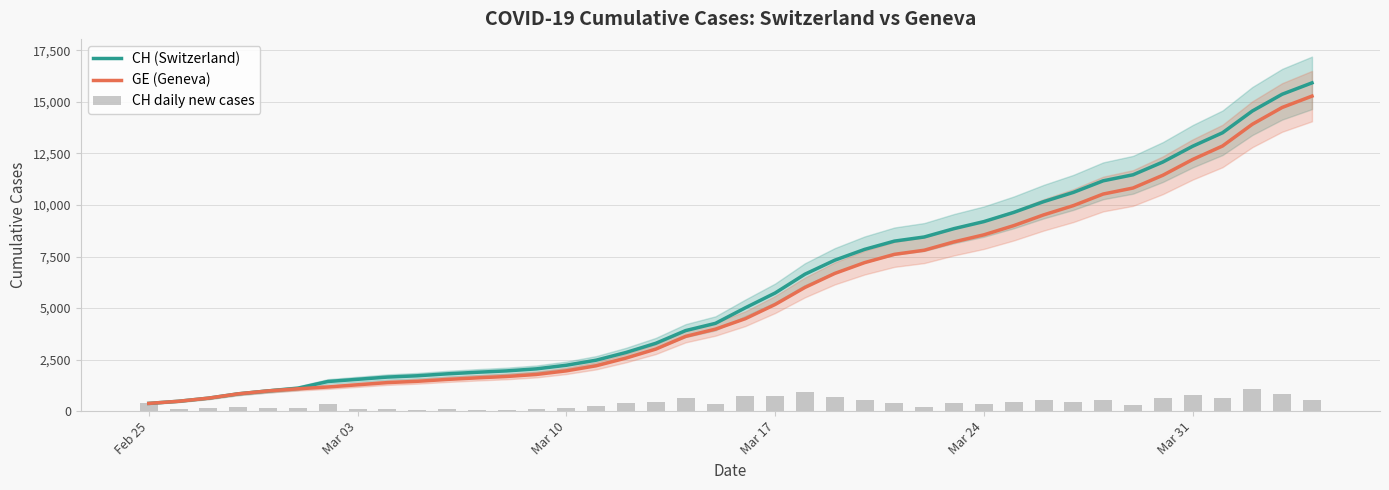

Which series has the largest total across all categories?

CH (Switzerland)